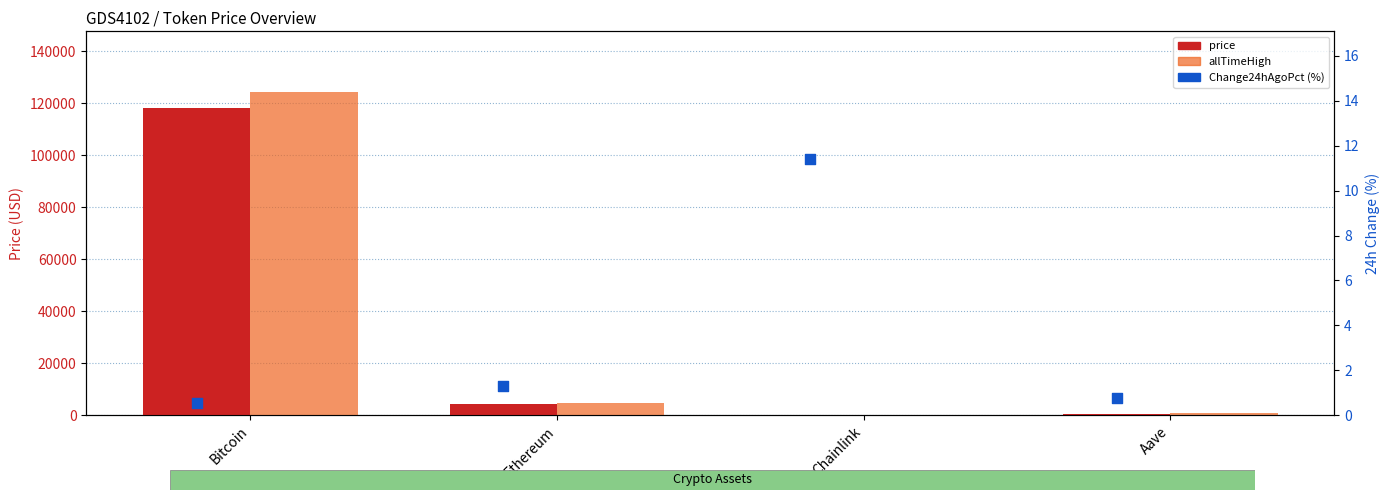

At which category is the sum across all series the highest?

Bitcoin